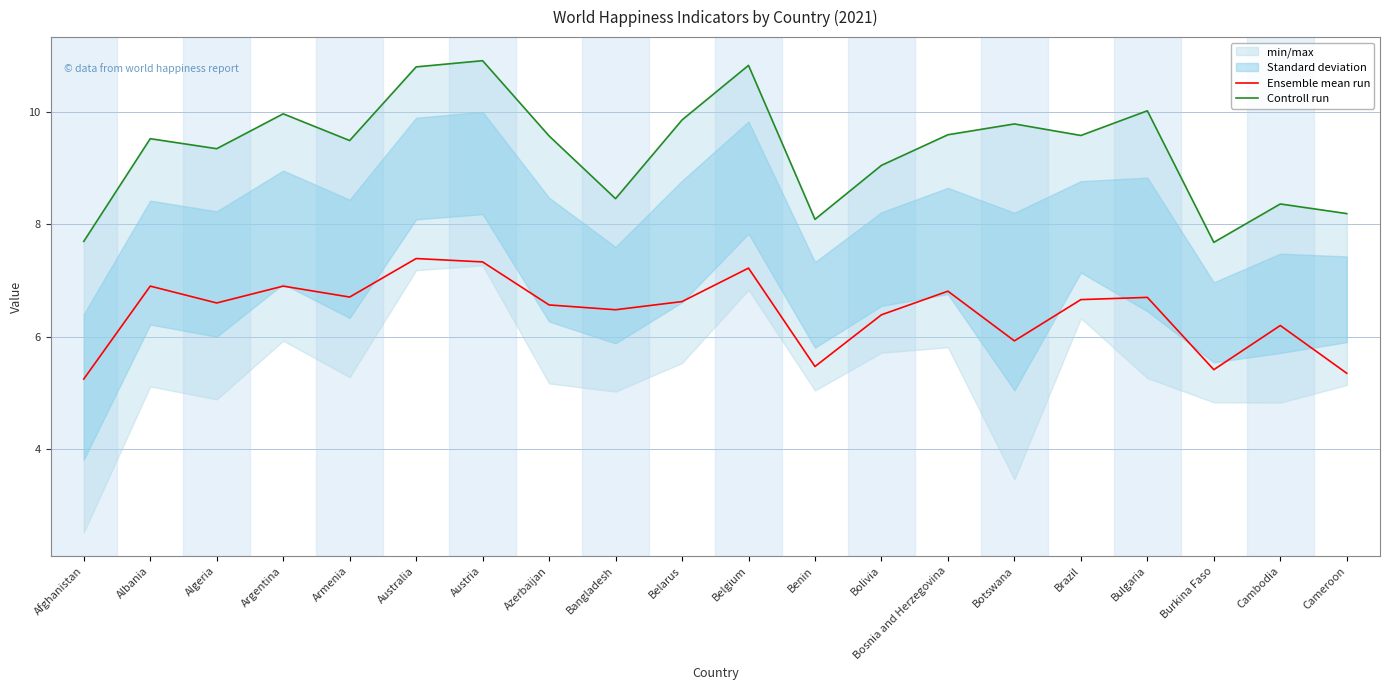

True or false: Ensemble mean run has more than 0 interior local peaks.

True